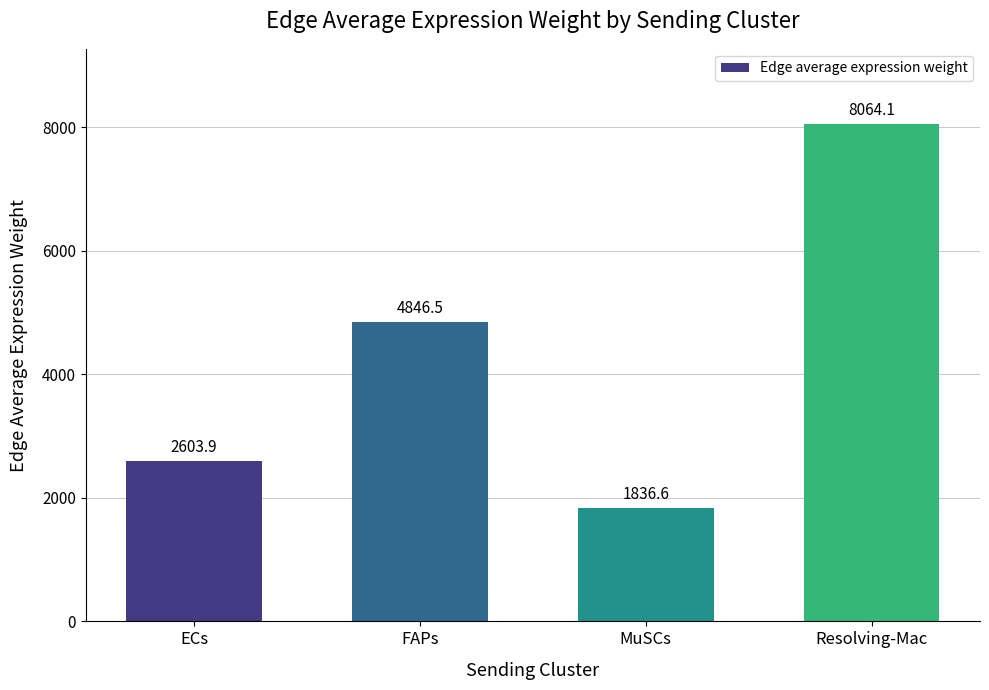

Rank the categories by value from lowest to highest.

MuSCs, ECs, FAPs, Resolving-Mac